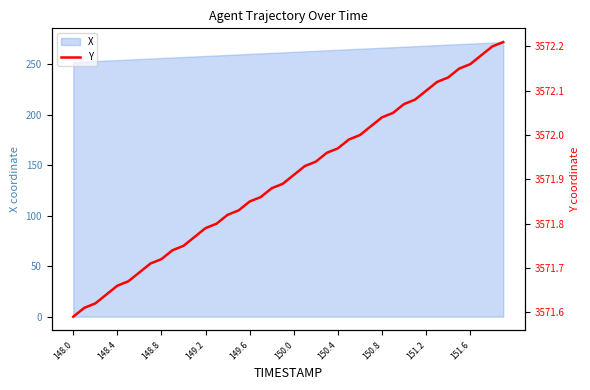

What is the maximum value shown in the chart?

3572.2